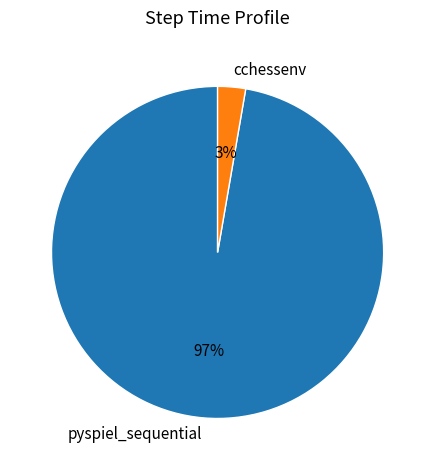

Is there a majority slice in this chart?

Yes